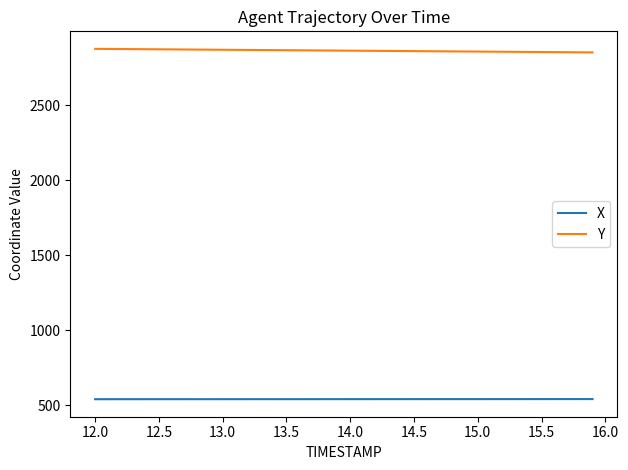

Which series has the largest total across all categories?

Y